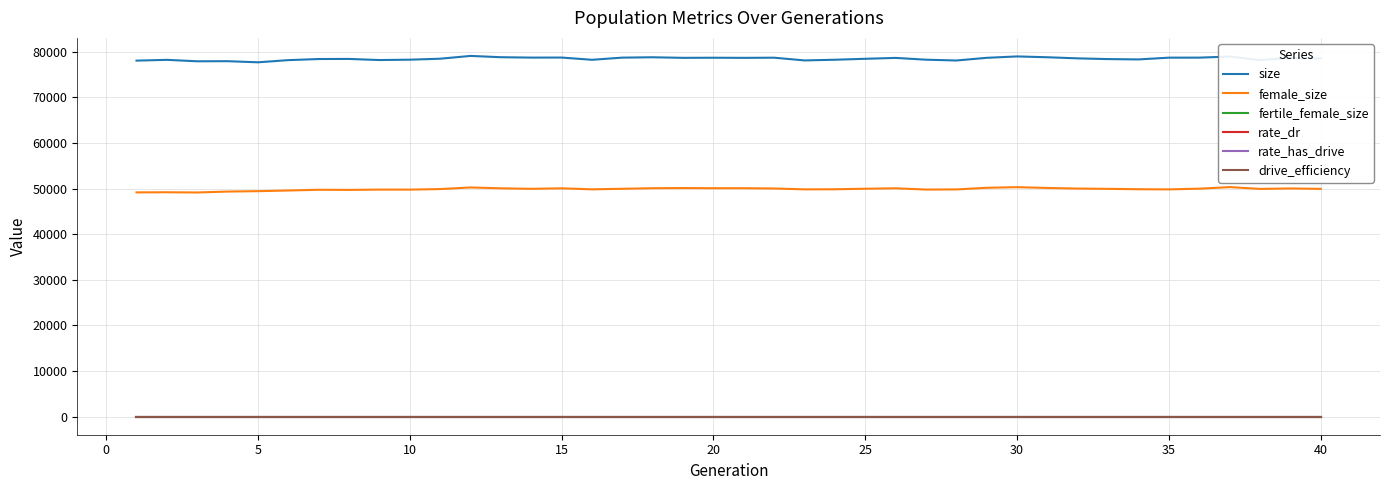

What are all the series names shown in the legend?

size, female_size, fertile_female_size, rate_dr, rate_has_drive, drive_efficiency